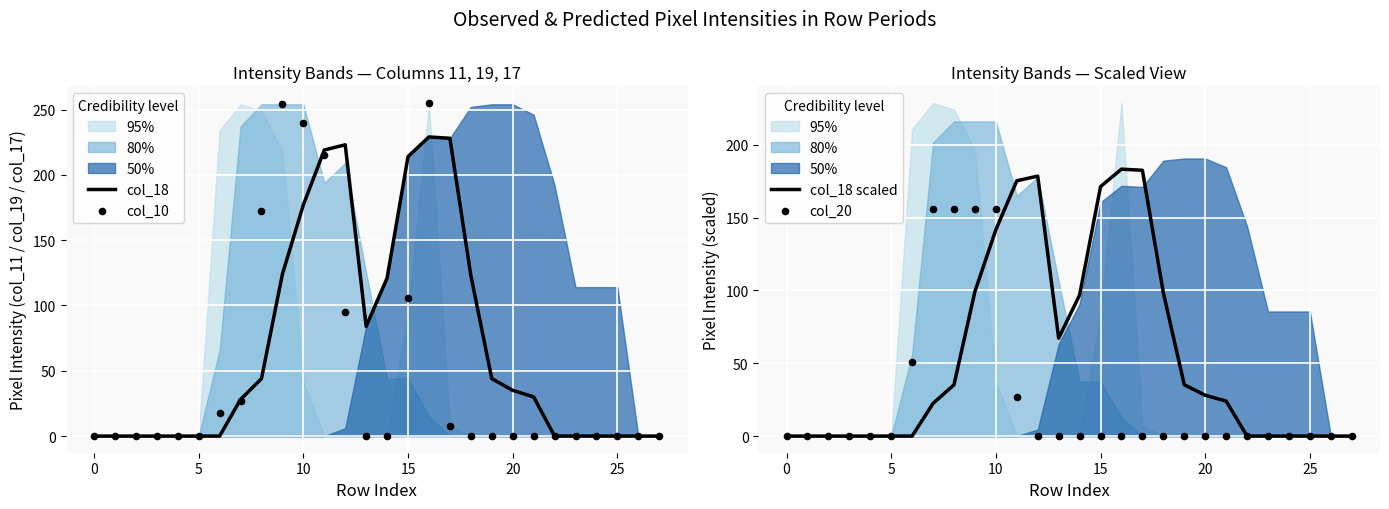

What are all the series names shown in the legend?

col_18, col_10, col_18 scaled, col_20